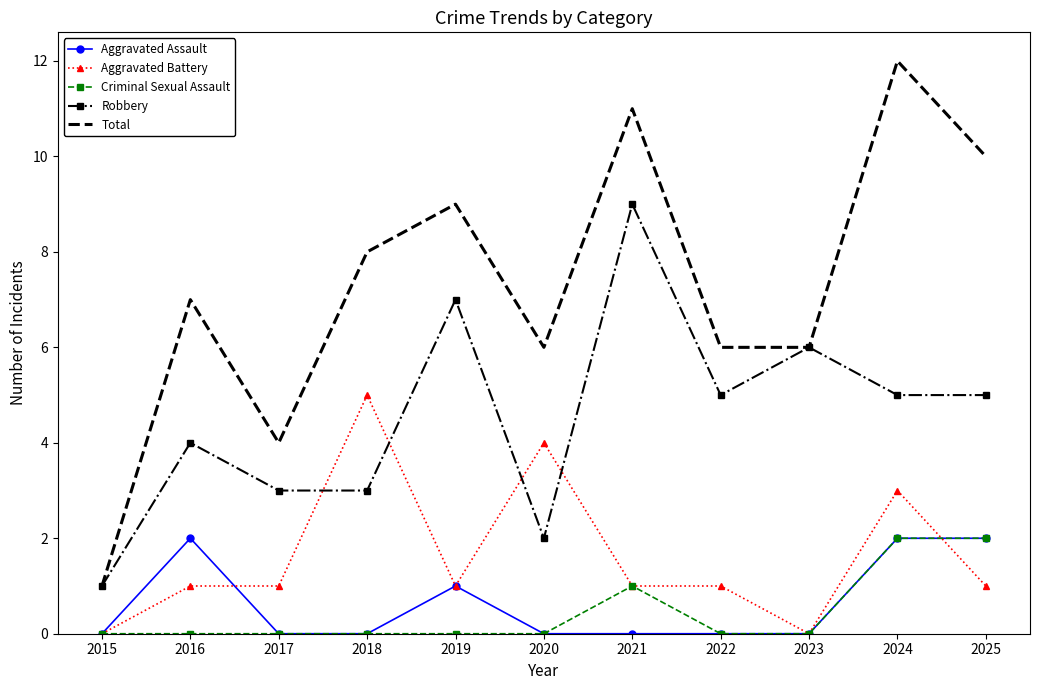

Read the Robbery value at 2016.

4